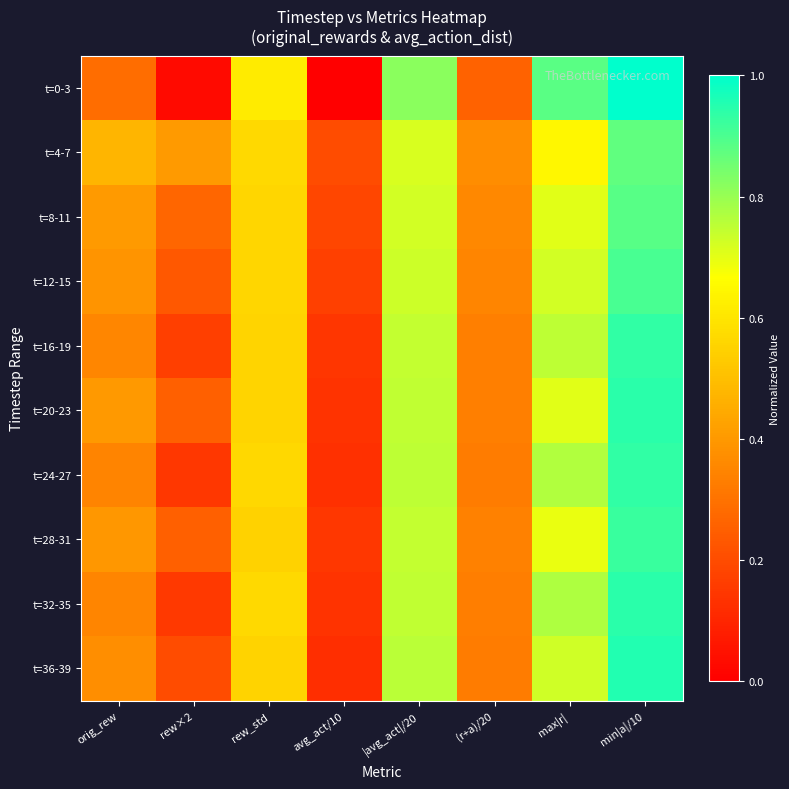

List the series in order of their peak value, highest first.

t=0-3, t=36-39, t=32-35, t=20-23, t=16-19, t=24-27, t=28-31, t=12-15, t=8-11, t=4-7